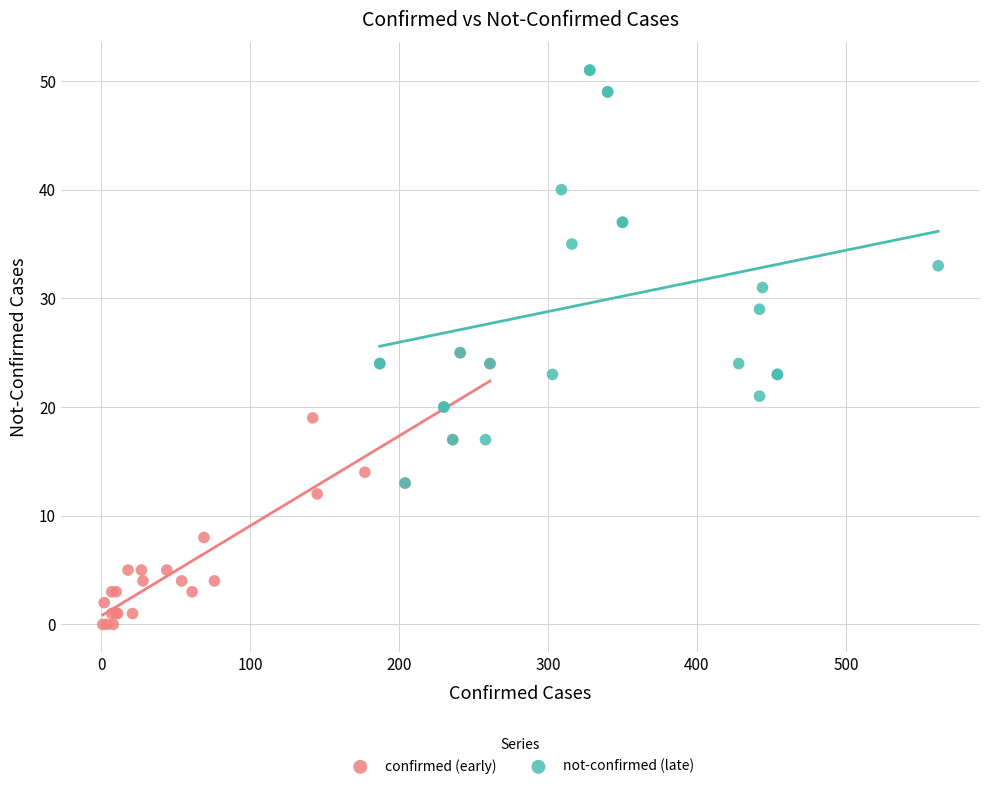

Which series reaches the maximum Y coordinate?

not-confirmed (late)